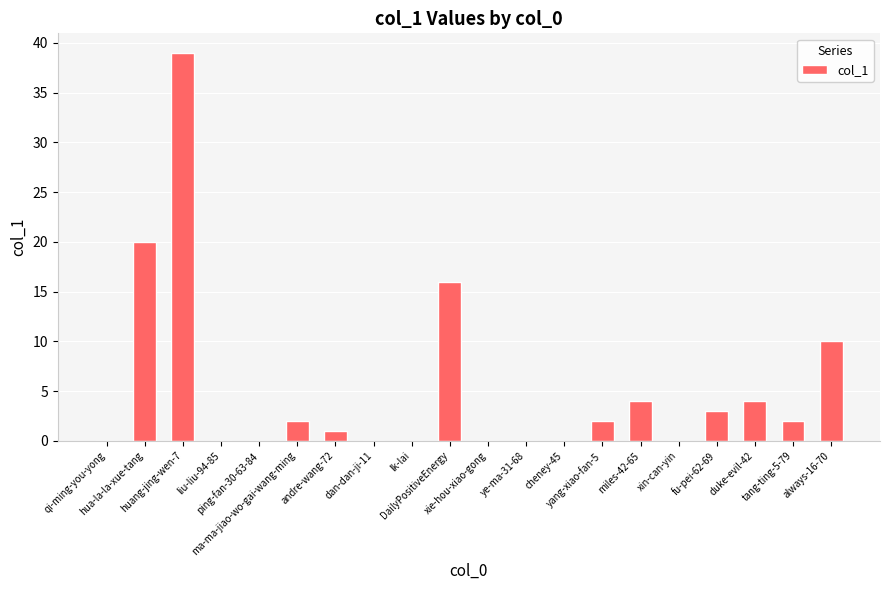

Count the number of categories in the chart.

20